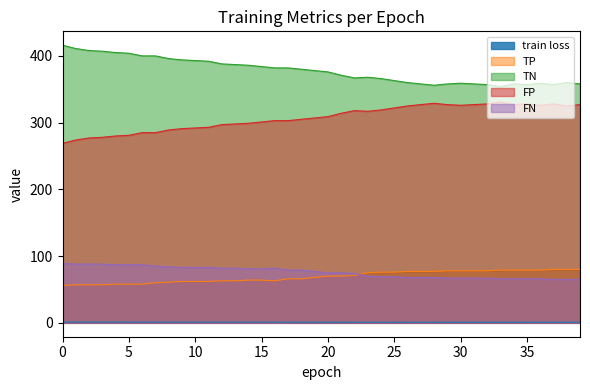

Which series has the largest total across all categories?

TN